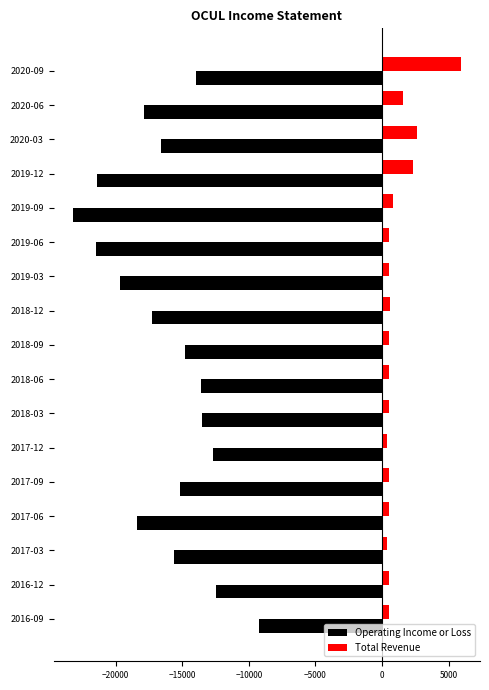

At 2018-12, list the series in order from smallest to largest.

Operating Income or Loss, Total Revenue